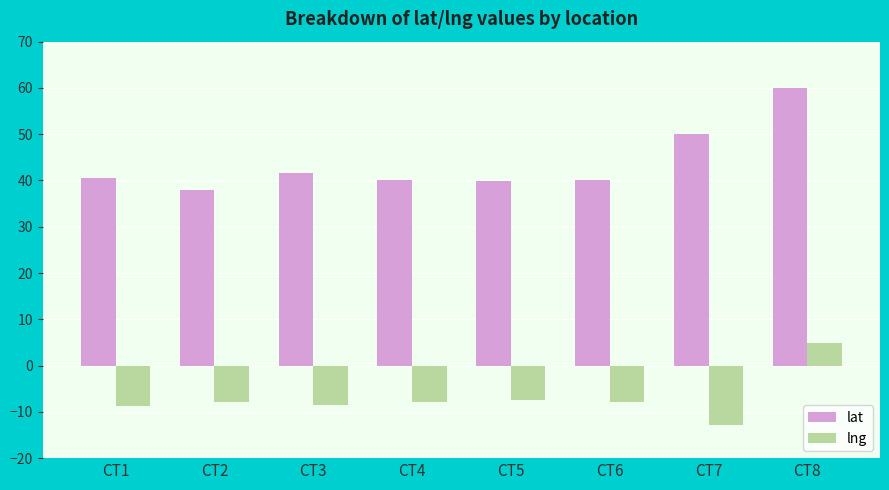

Rank the series at CT4 from highest to lowest value.

lat, lng